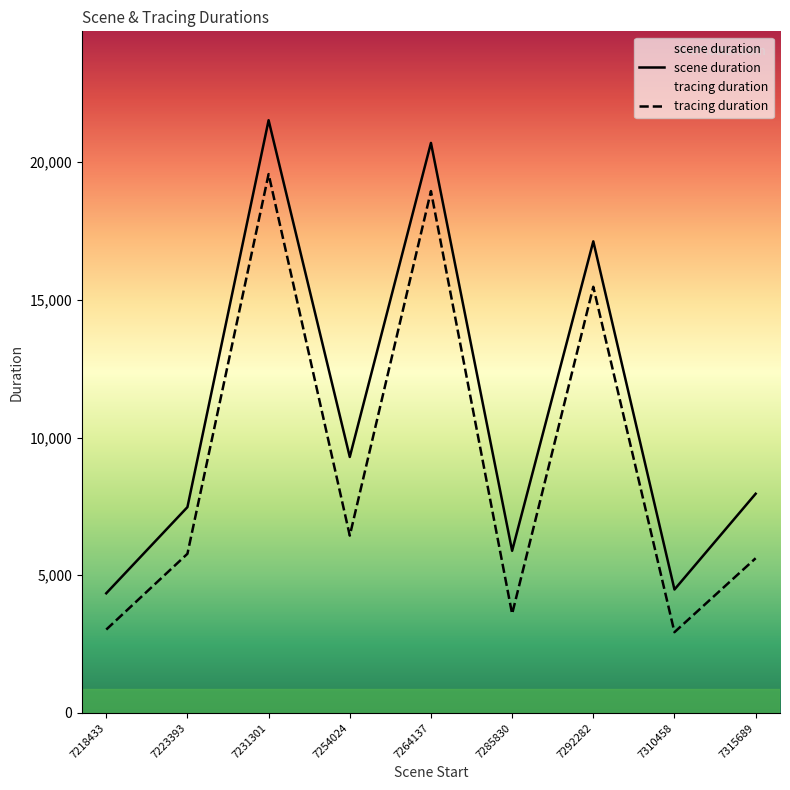

Reading right to left, what are all the values shown in this chart?

scene duration: 7315689=7958	7310458=4480	7292282=17124	7285830=5886	7264137=20698	7254024=9294	7231301=21522	7223393=7472	7218433=4344
tracing duration: 7315689=5616	7310458=2931	7292282=15473	7285830=3595	7264137=18948	7254024=6438	7231301=19566	7223393=5778	7218433=3026